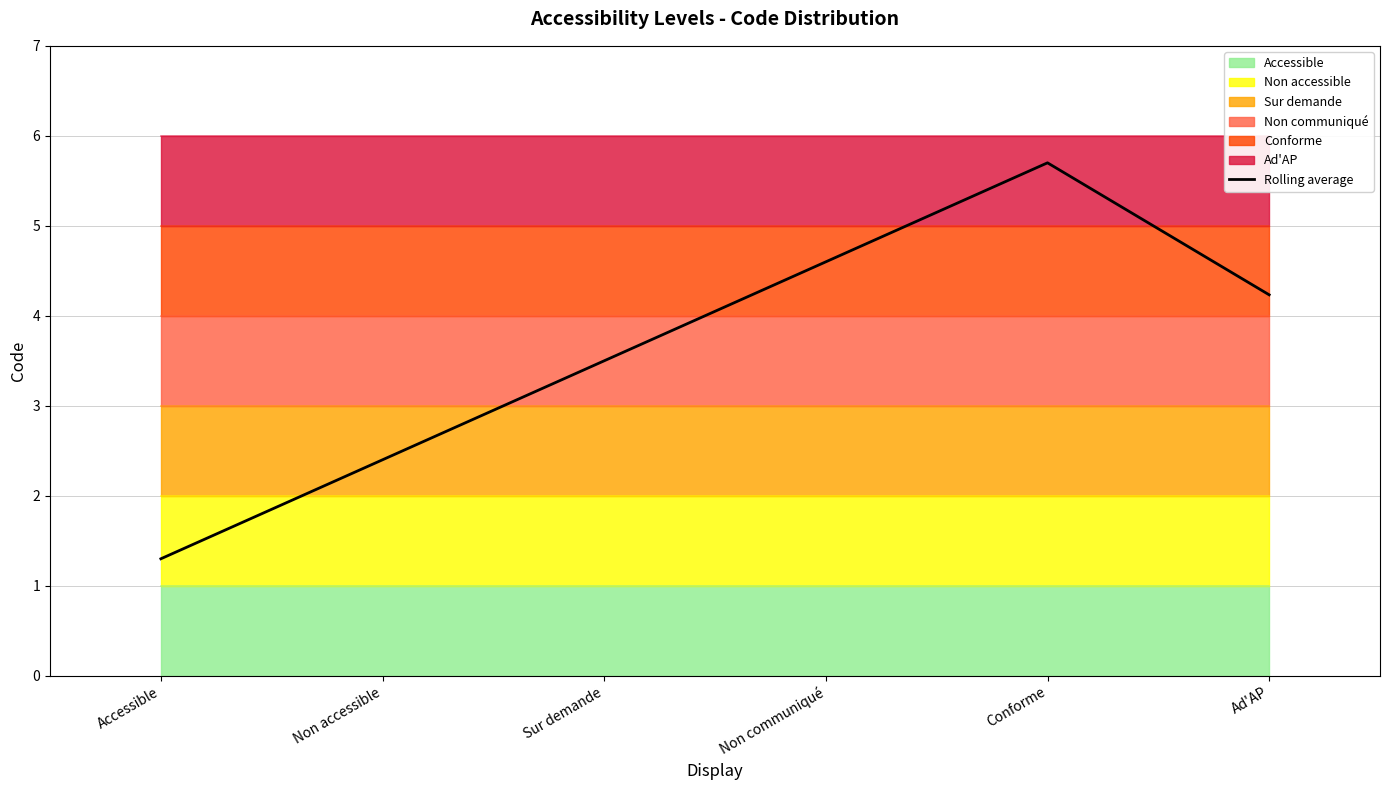

Count the number of values greater than 4.

3